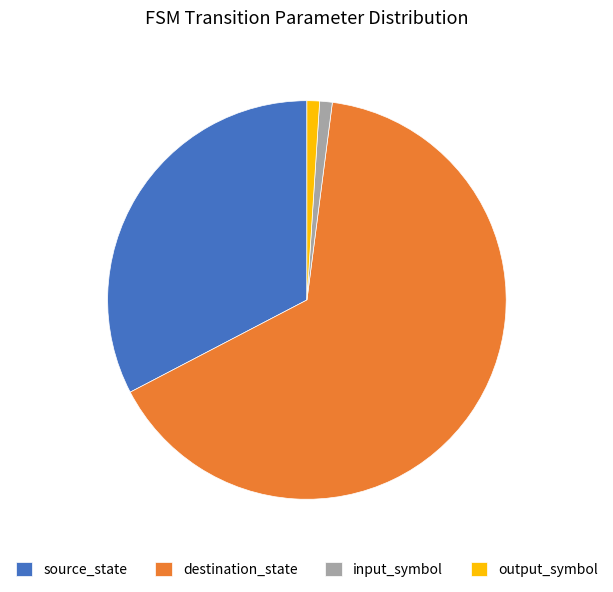

Which slice is the largest?

destination_state